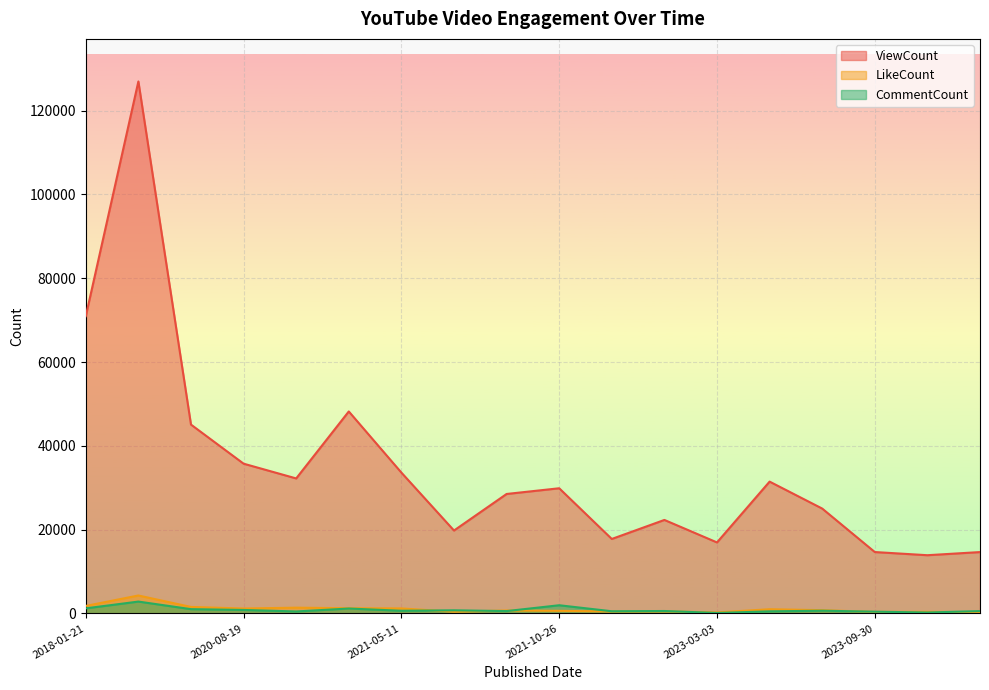

At which label does CommentCount first exceed 641?

2018-01-21